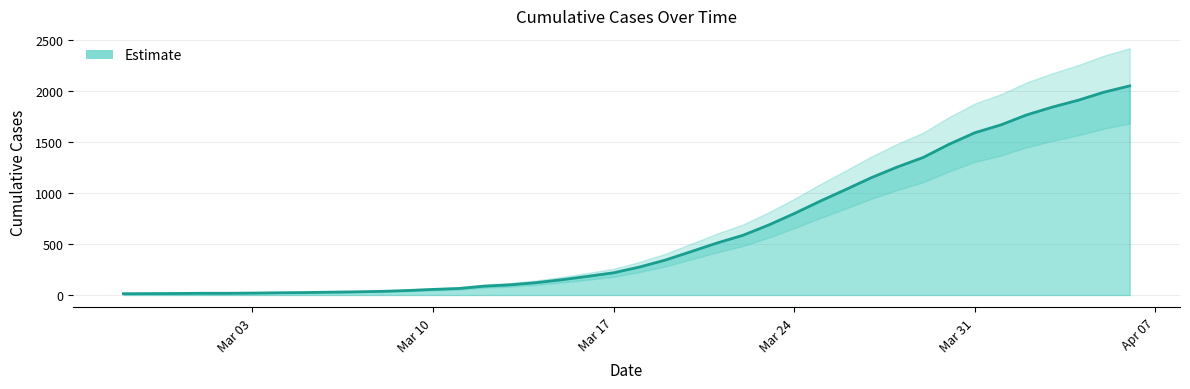

What is the greatest value displayed?

2049